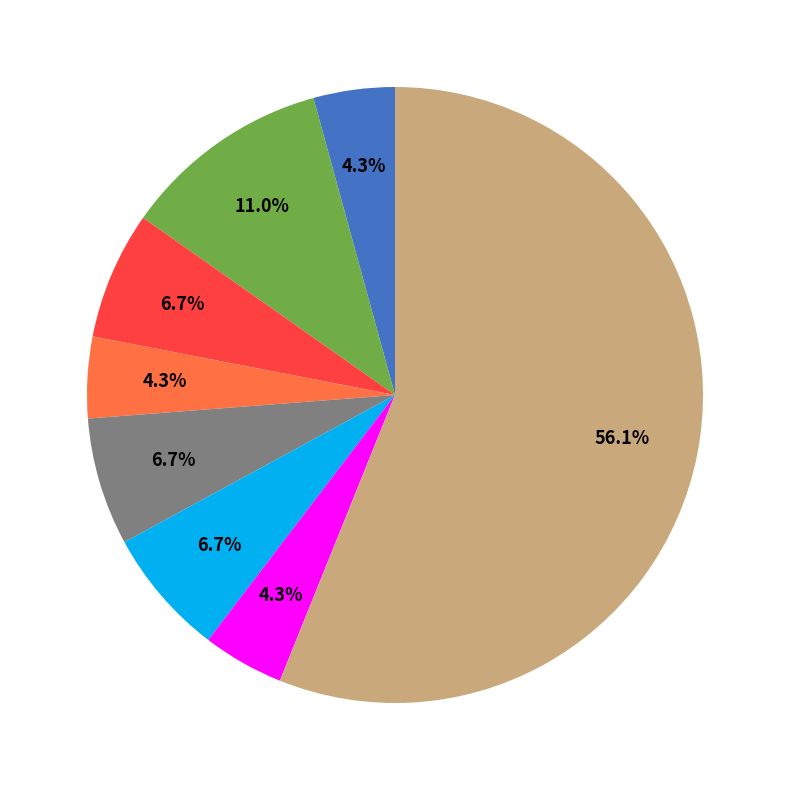

To the nearest percent, what is the difference between the largest and smallest slice percentages?

52%